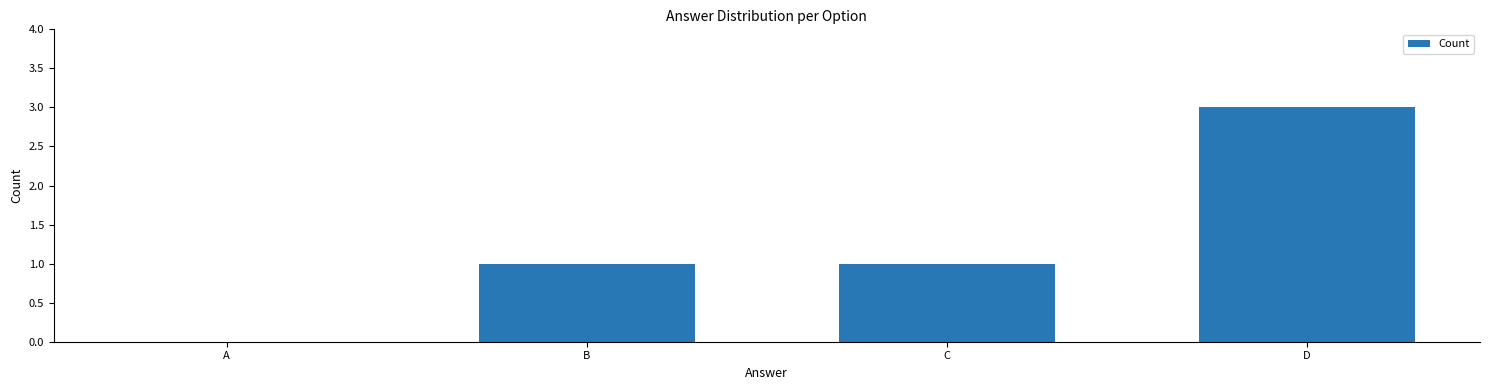

What is the average value?

1